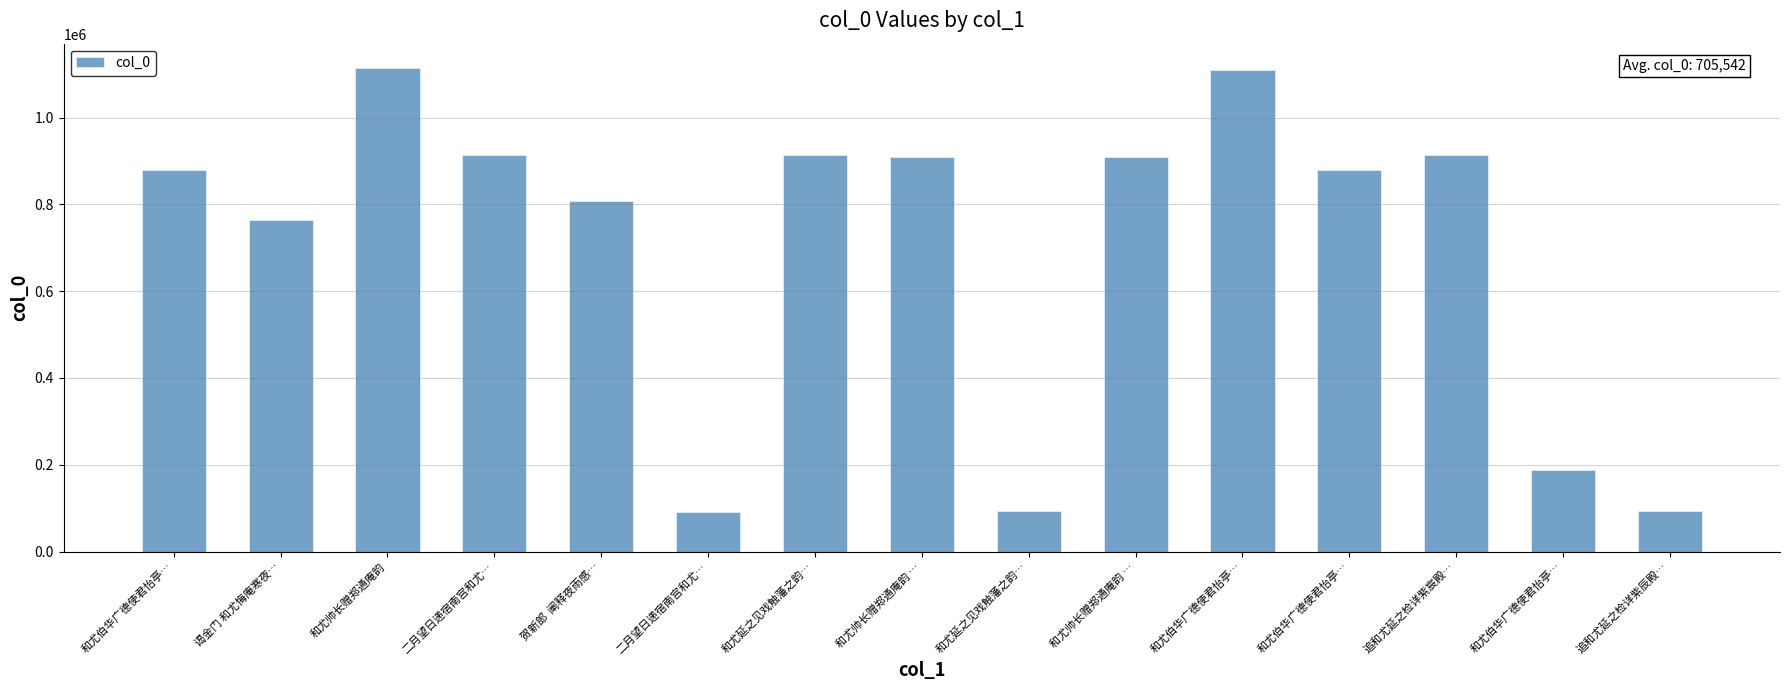

What is the label of the 7th bar from the right?

和尤延之见戏触藩之韵…